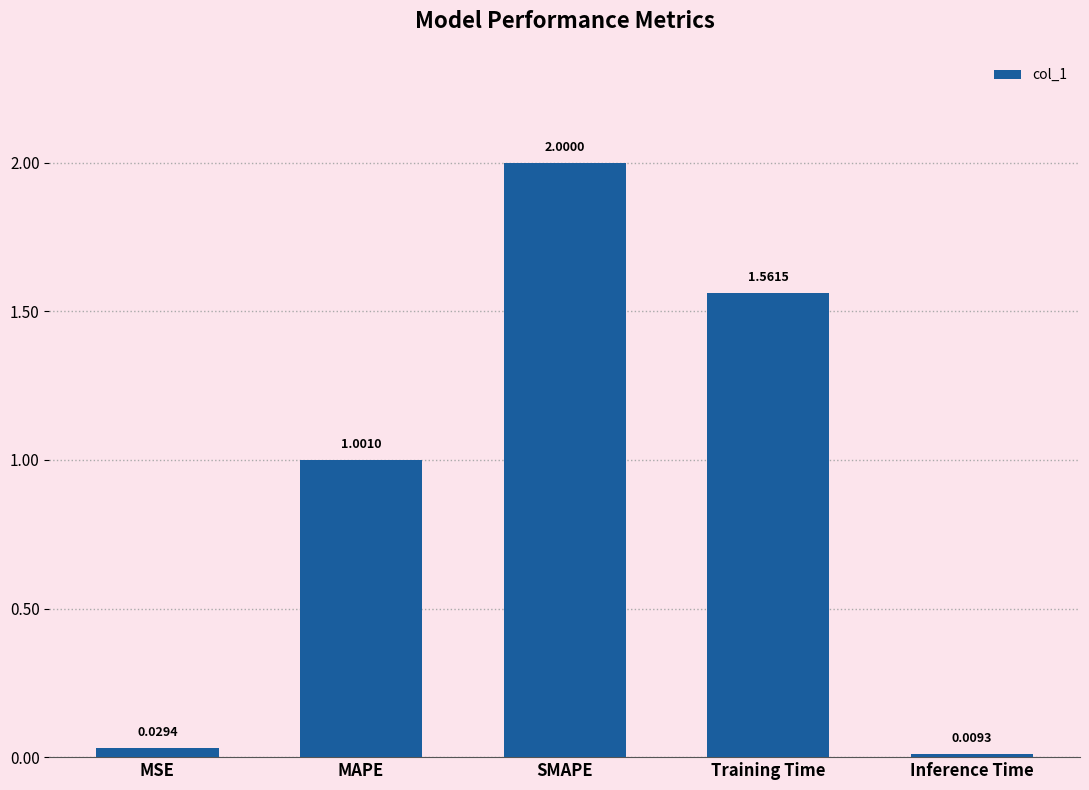

Rank the categories by value from lowest to highest.

Inference Time, MSE, MAPE, Training Time, SMAPE